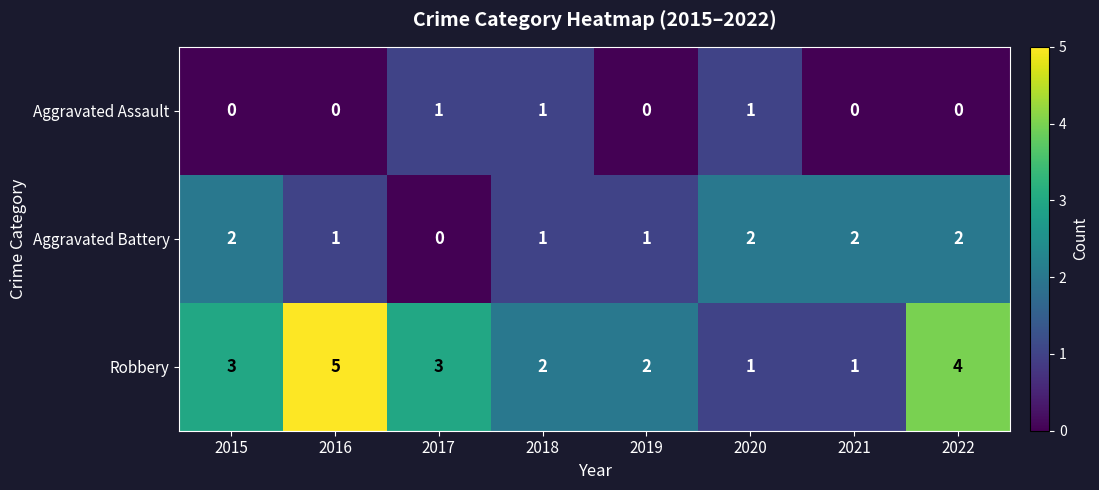

Count the Aggravated Battery values in the range 1 to 2.

7